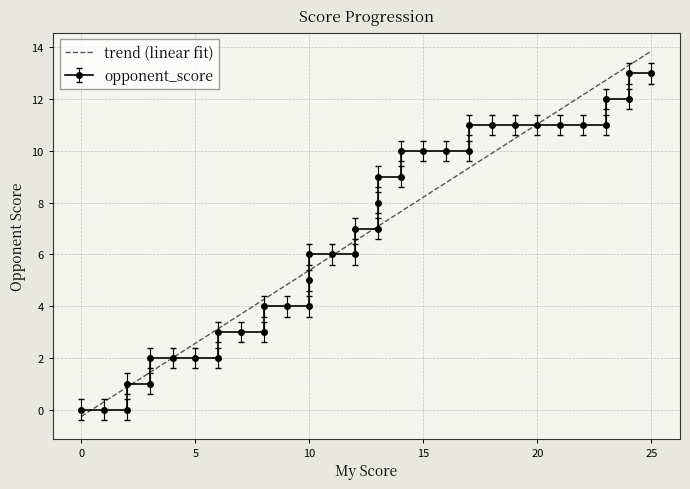

True or false: there are more than 1 points higher than both neighbors.

False